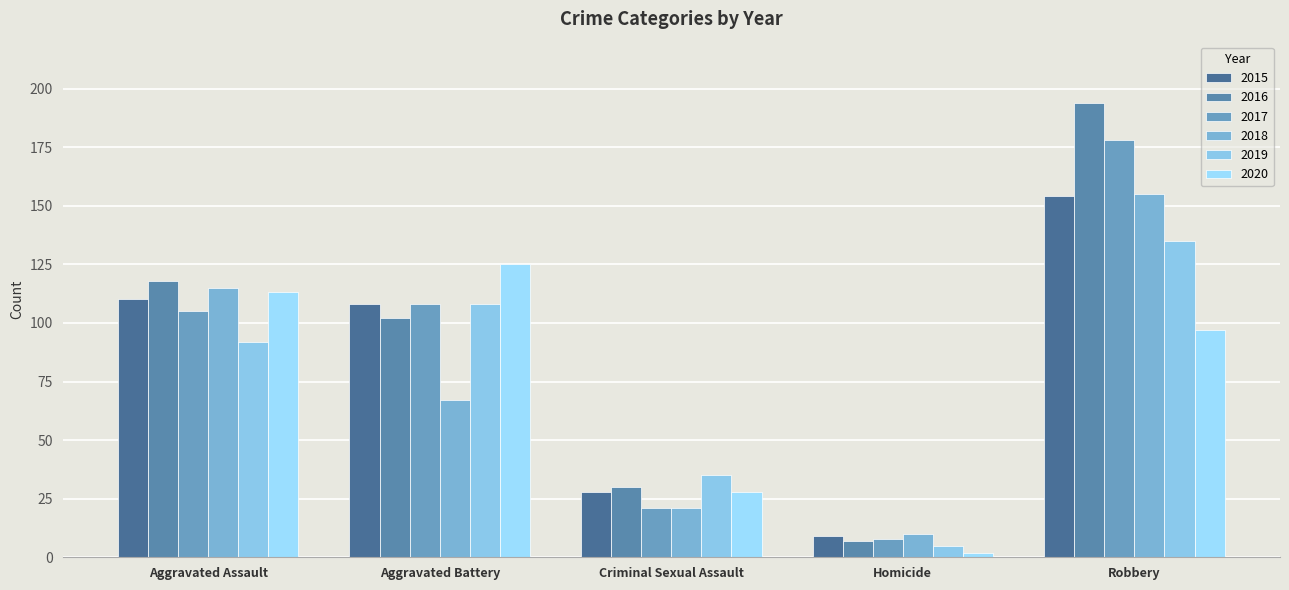

What position from the left is Robbery?

5